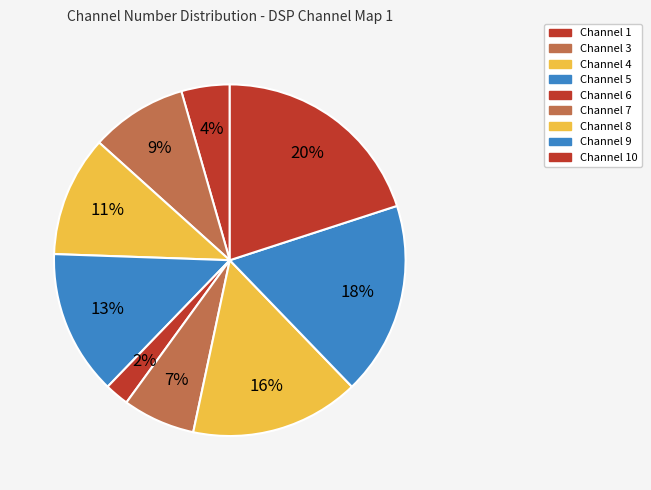

Count the number of slices in the pie.

9